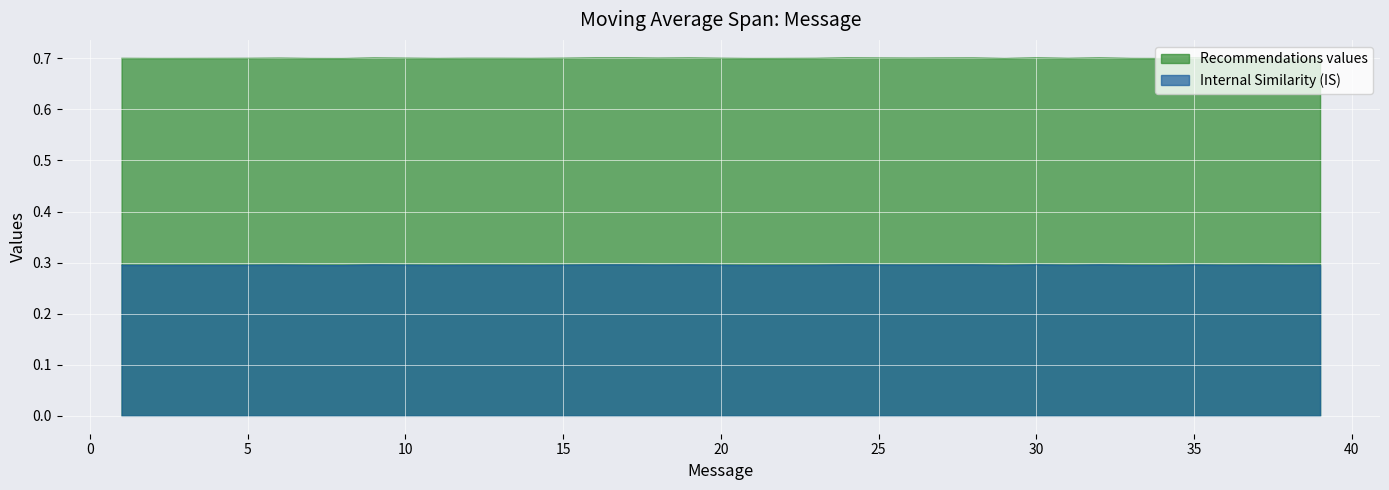

What value does the Recommendations values series have at 20?

0.7